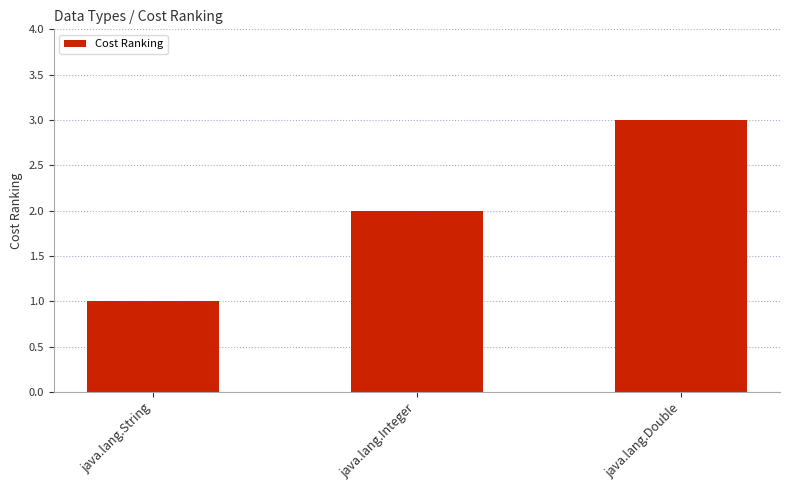

The value at java.lang.String is 1. True or false?

True